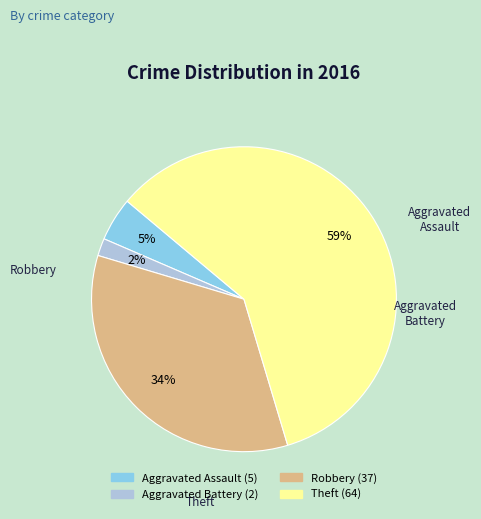

To the nearest percent, what is the combined percentage of Aggravated Assault and Aggravated Battery?

6%